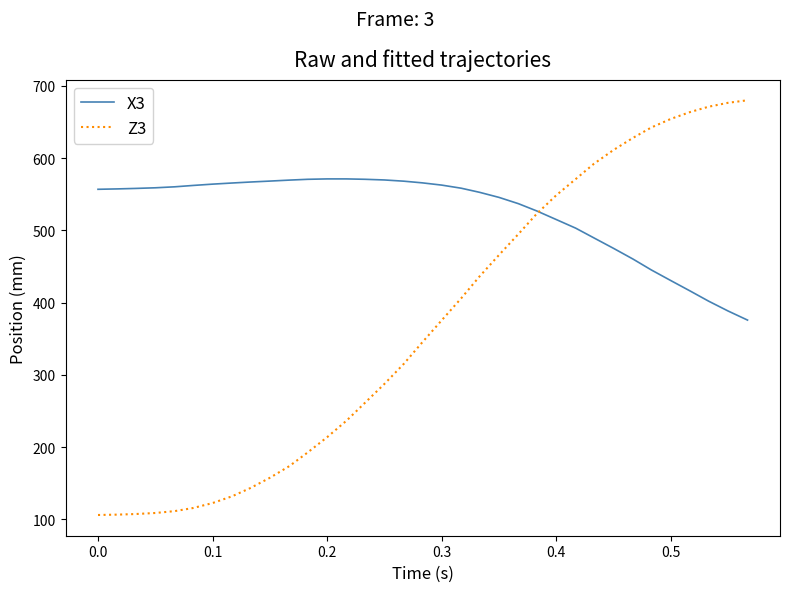

Which series ends up on top after the final intersection of Z3 and X3?

Z3